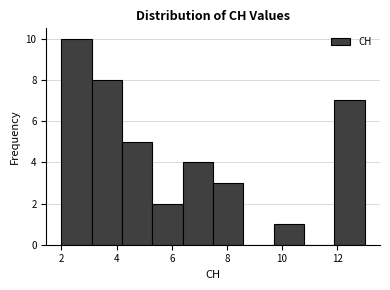

Reading left to right, list every bar in this chart as the range it spans on the x-axis followed by its height. Neither the bar edges nor the heights are printed on the chart, so give them approximately, as read against the axes.

2.0 to 3.1: 10
3.1 to 4.2: 8
4.2 to 5.3: 5
5.3 to 6.4: 2
6.4 to 7.5: 4
7.5 to 8.6: 3
8.6 to 9.7: 0
9.7 to 10.8: 1
10.8 to 11.9: 0
11.9 to 13.0: 7